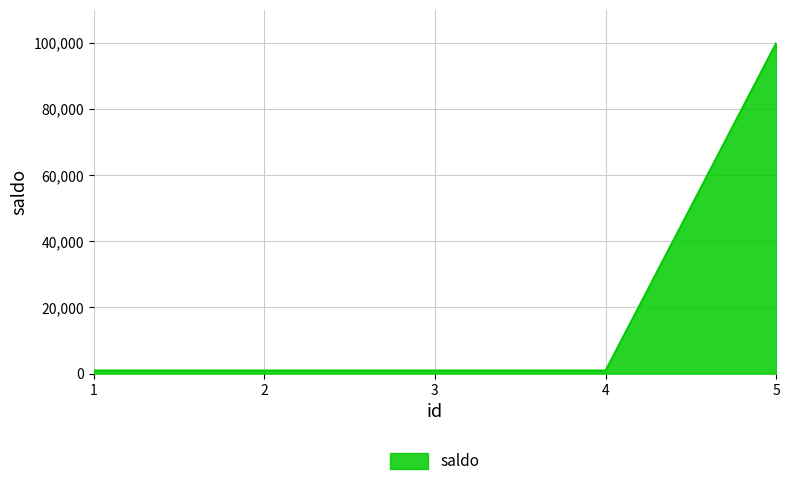

What is the approximate value at 2?

1000